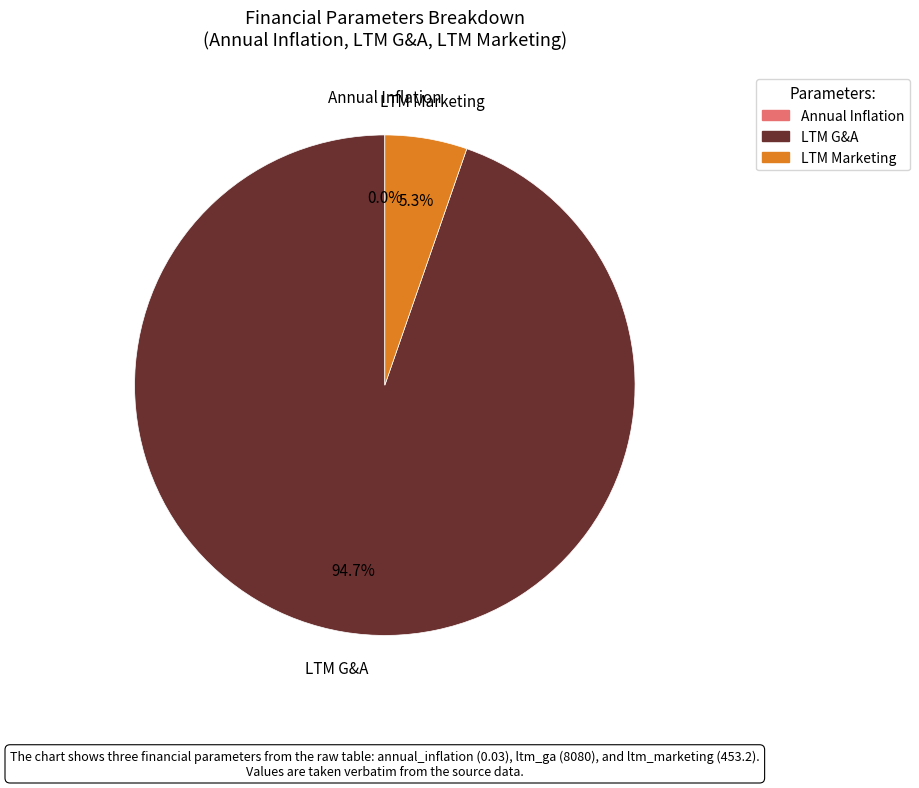

Does any single category account for the majority?

Yes